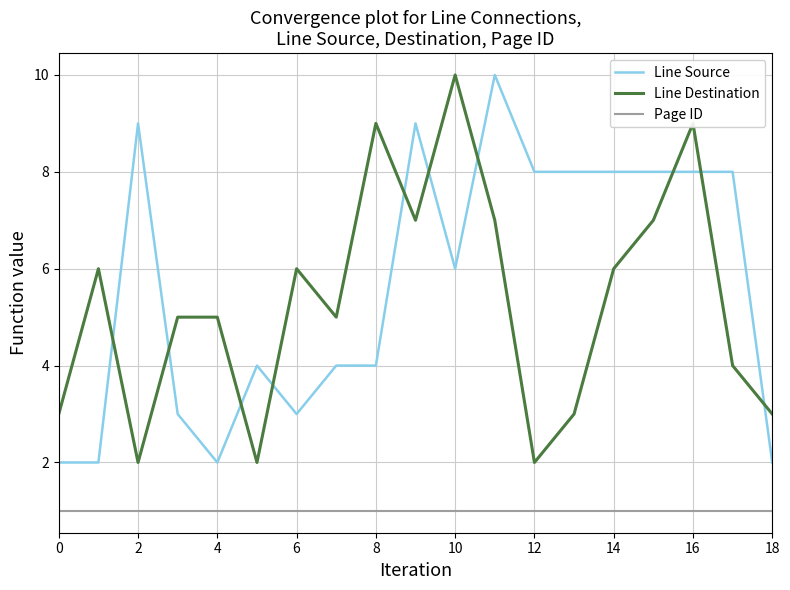

At how many categories does at least one series exceed 2?

19